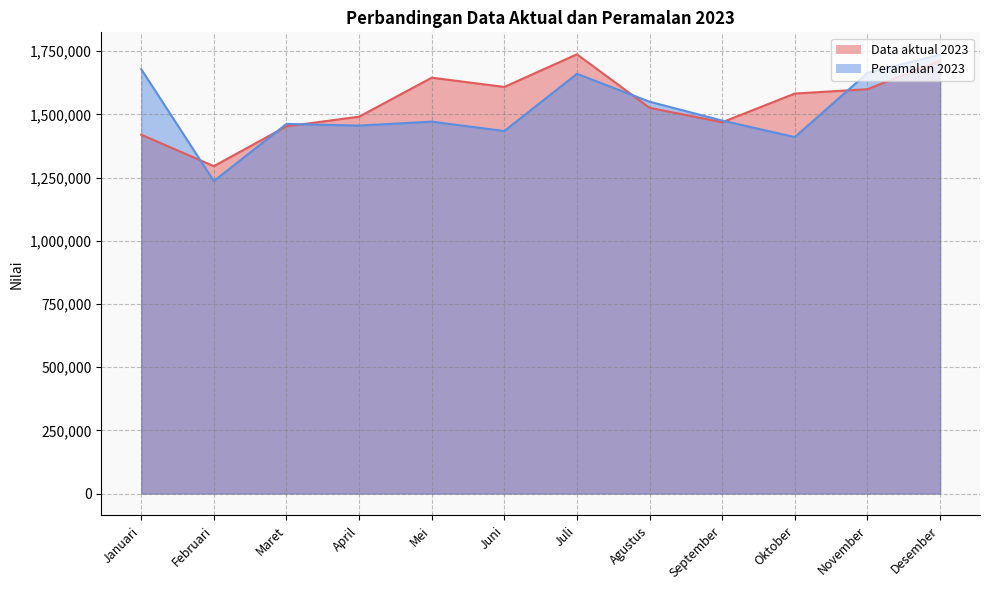

Does the chart have visible grid lines?

Yes